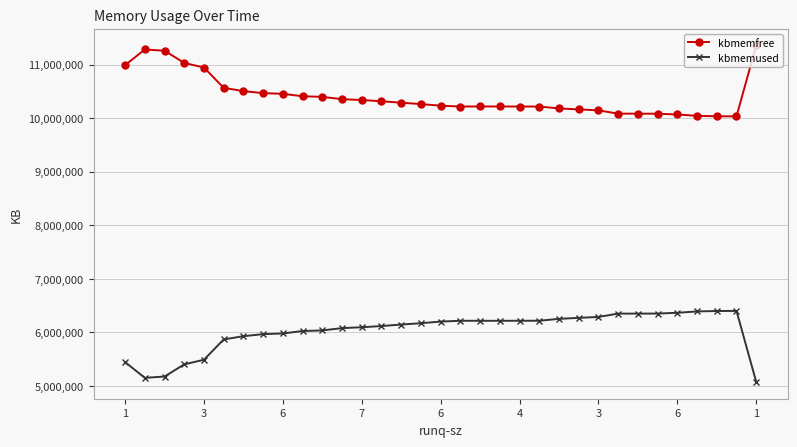

True or false: kbmemfree has more than 1 points higher than both neighbors.

True